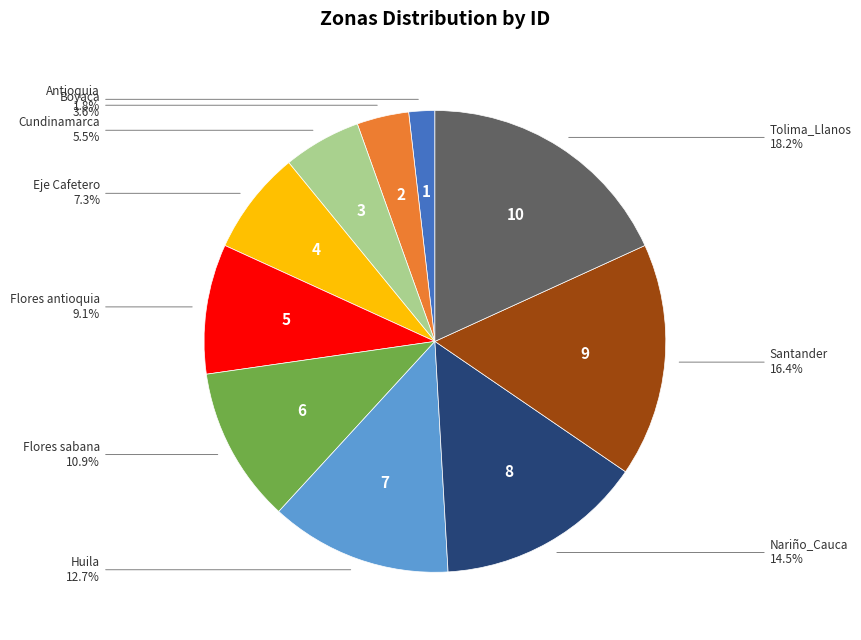

How many slices are in this pie chart?

10